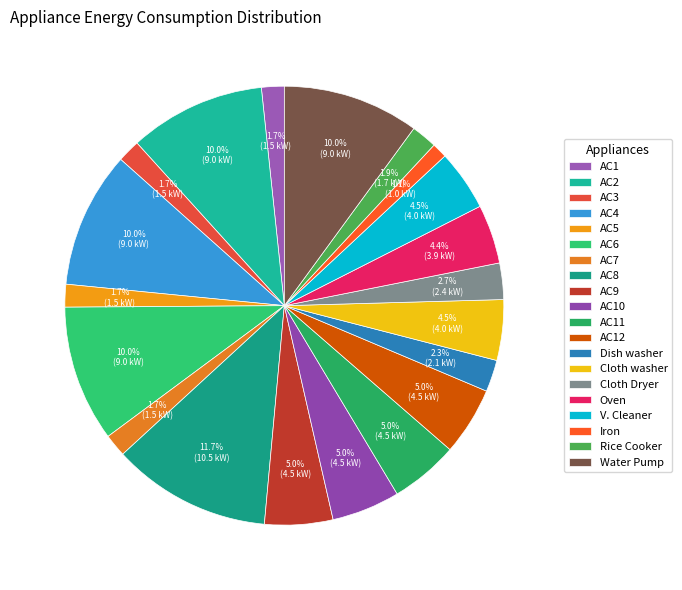

To the nearest percent, what is the average slice percentage?

5%